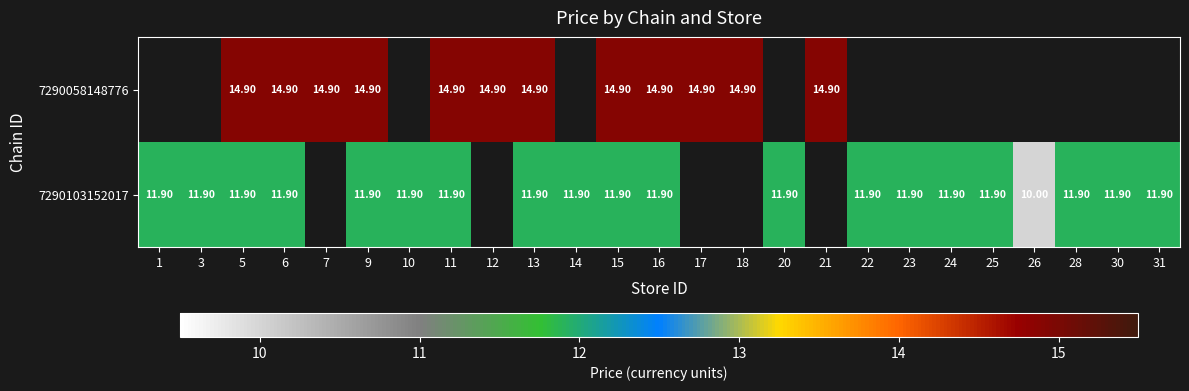

What is the total value across all series at 11?

26.8